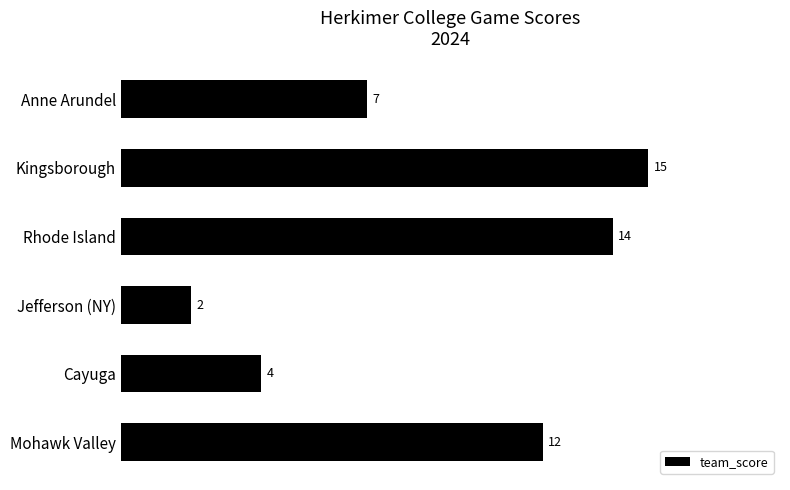

What is the difference between the maximum and second lowest values?

11